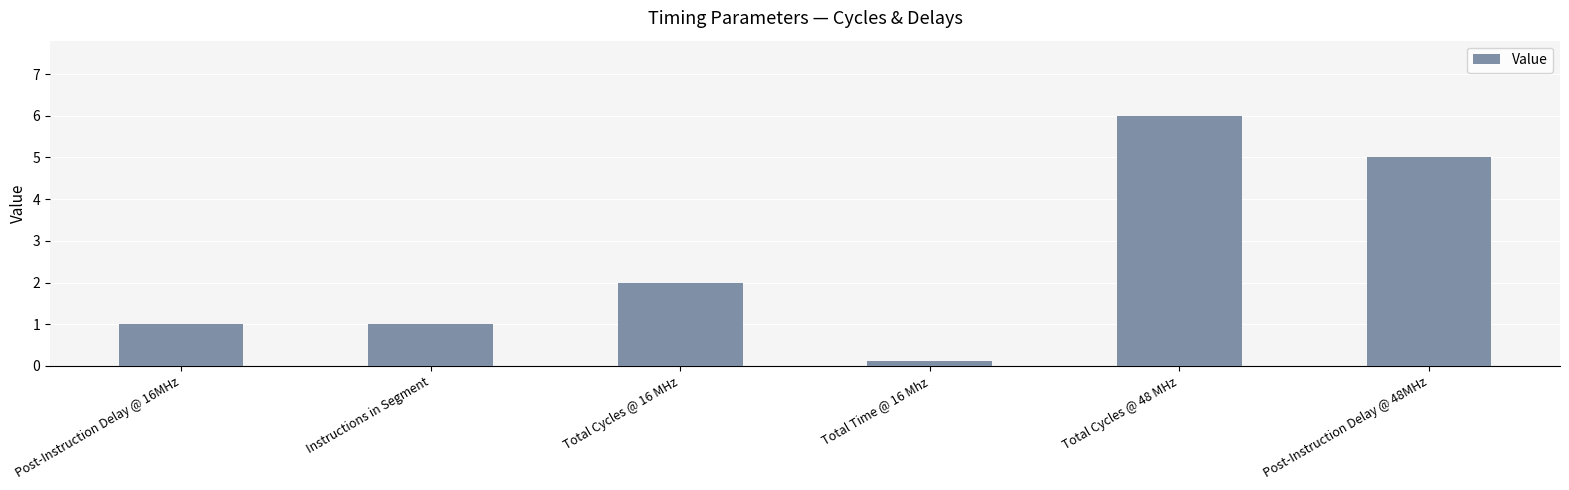

Which category has the highest value across all series?

Total Cycles @ 48 MHz